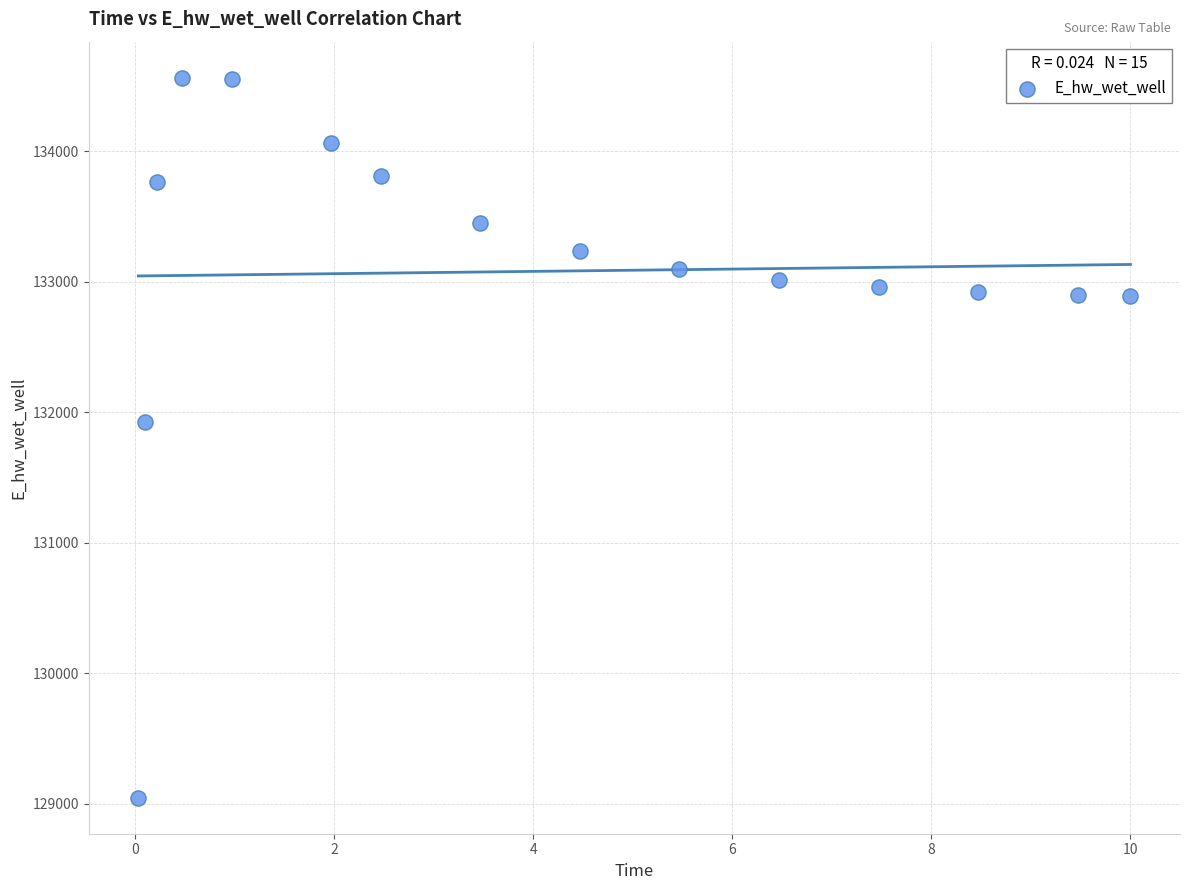

What Y value in the scatter plot is closest to 131806?

131926.2